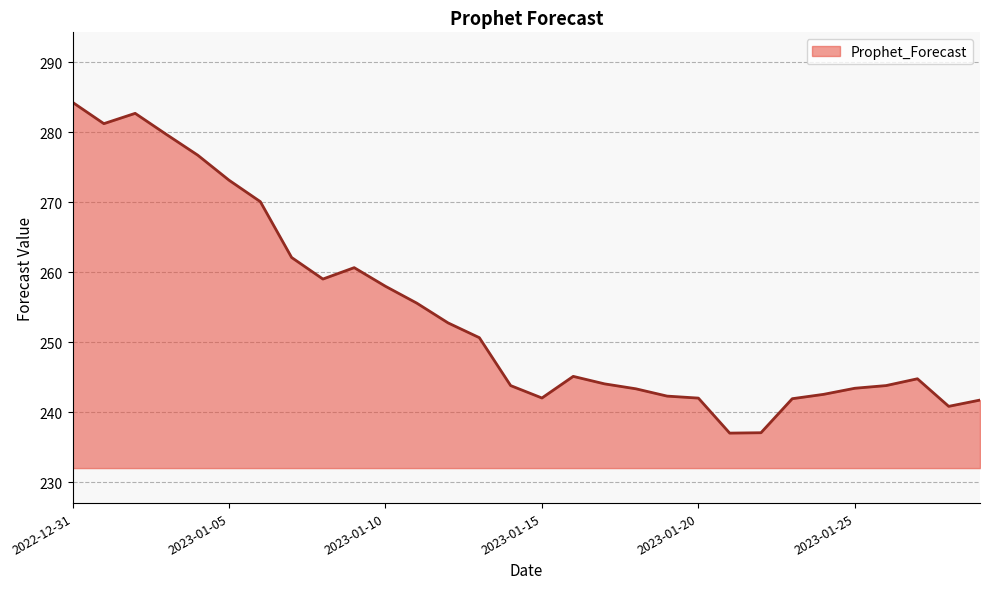

What is the maximum value shown in the chart?

284.3